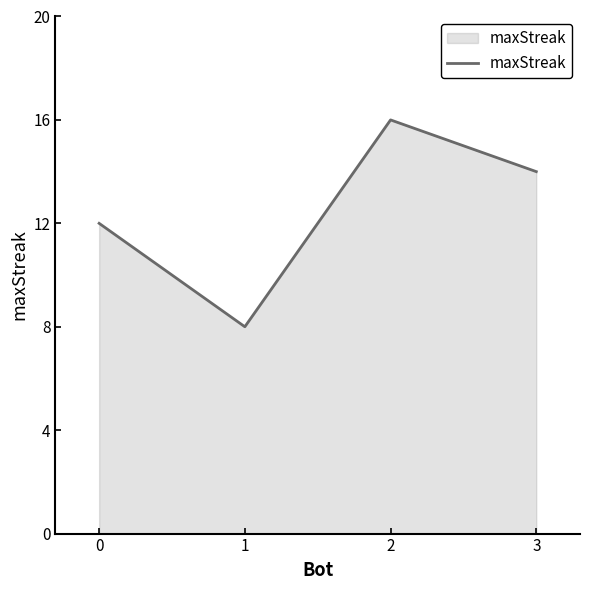

True or false: there are more than 1 points higher than both neighbors.

False